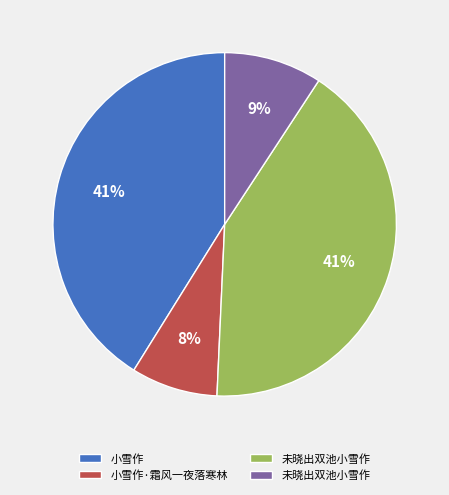

Does any single category account for the majority?

No